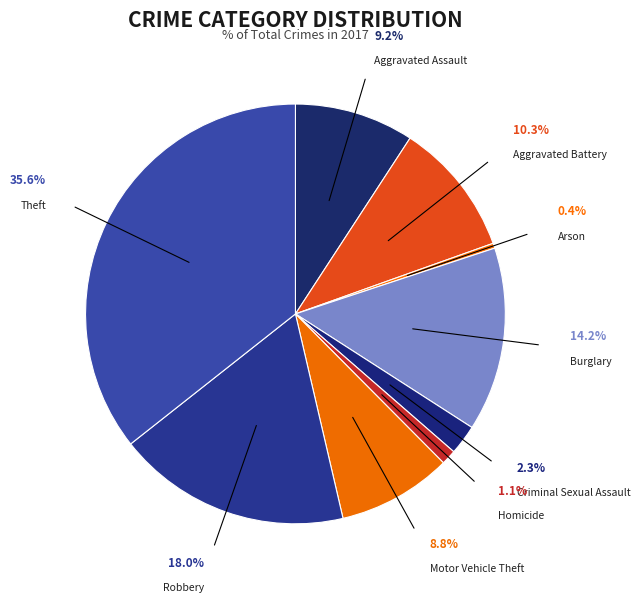

Which has a higher value, Burglary or Arson?

Burglary